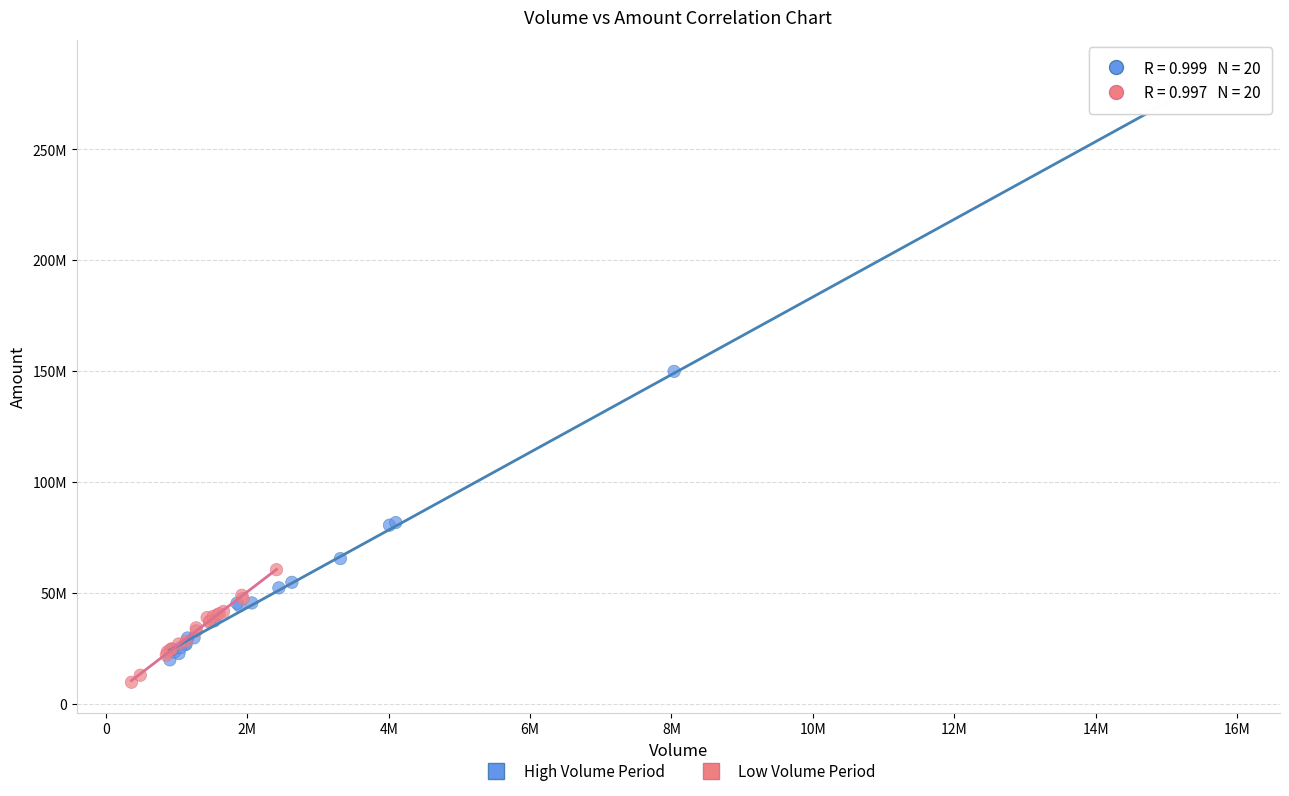

Which series contains the lowest Y value?

Low Volume Period